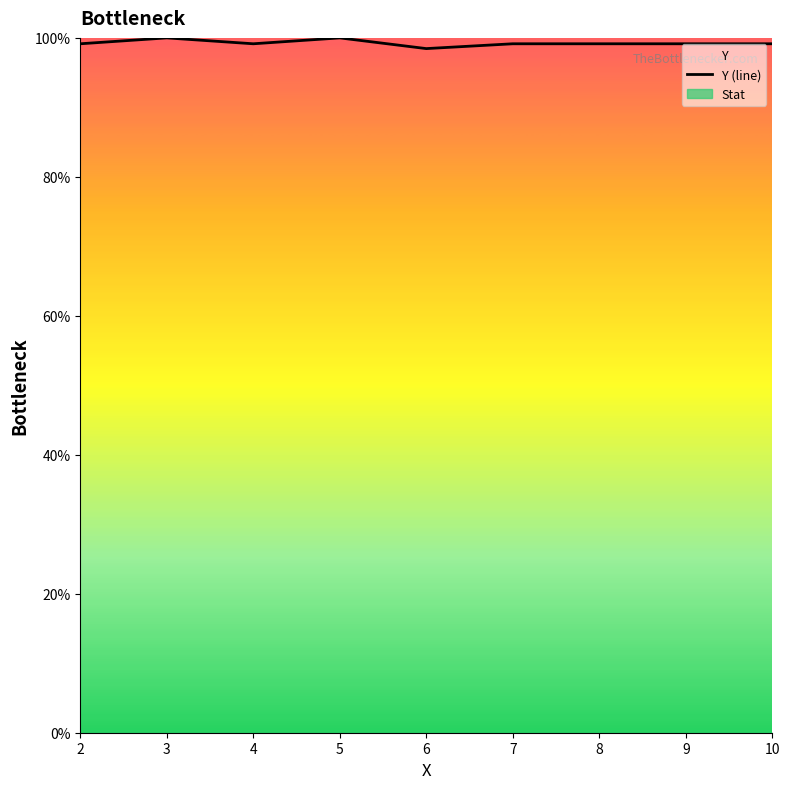

How many values exceed 99?

8